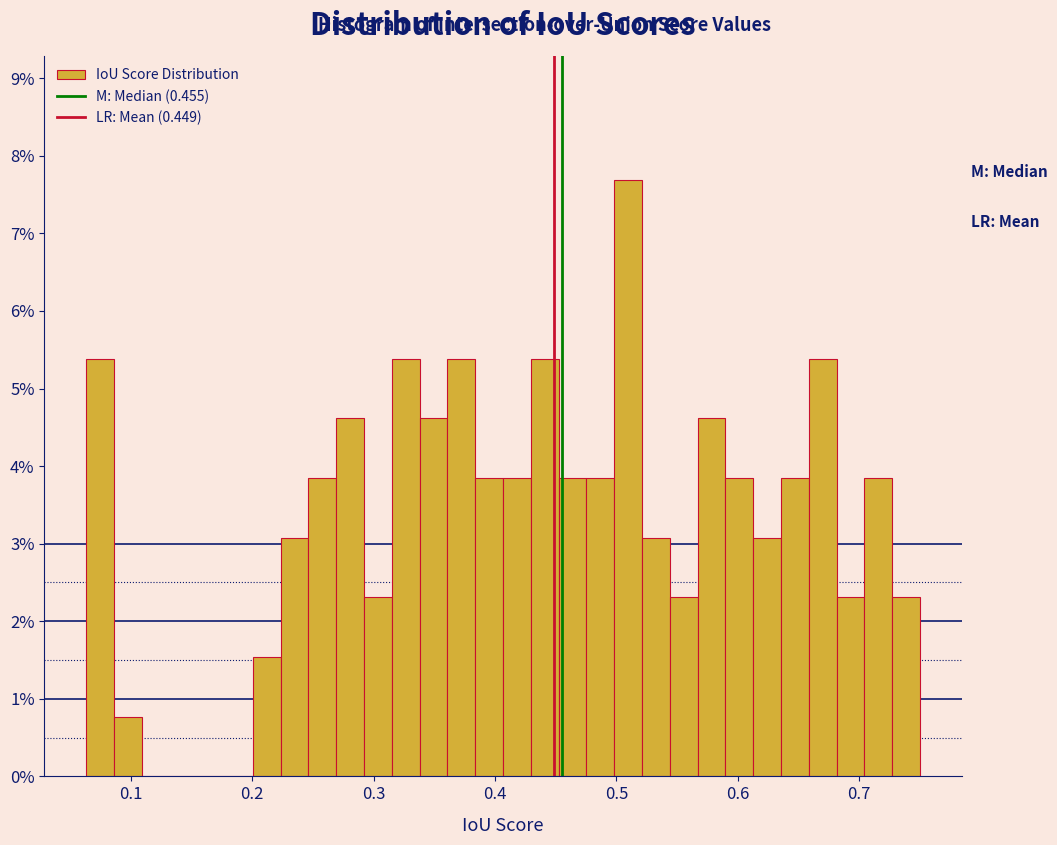

Around what value on the x-axis is the tallest bar? Give the approximate position of its centre, as read against the axis.

0.51